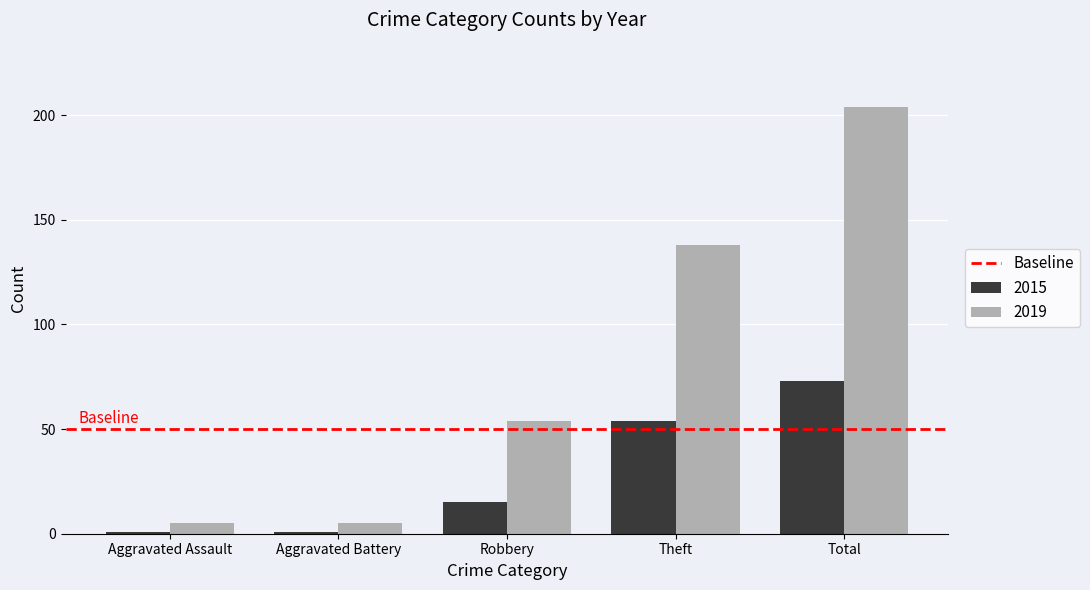

Are the bars grouped side by side (vs. stacked)?

Yes